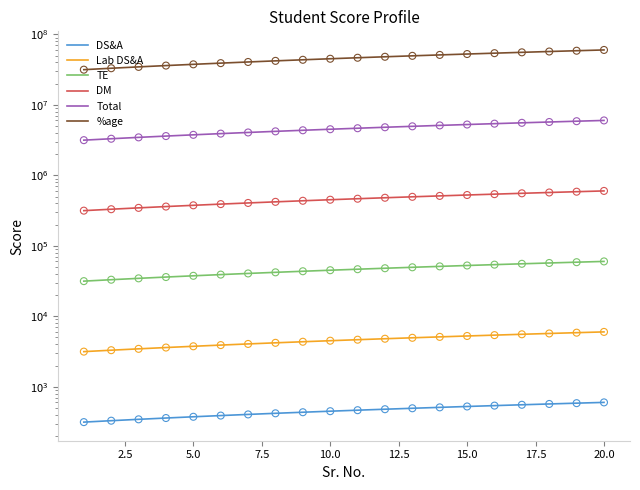

Which series contains the lowest Y value?

DS&A